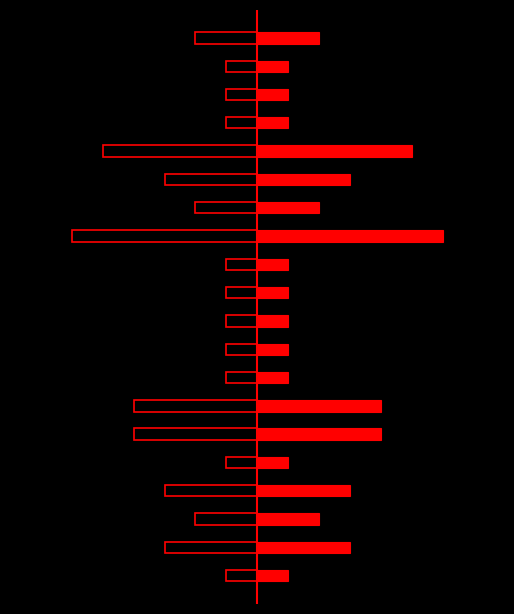

What are all the series names shown in the legend?

Left, Right